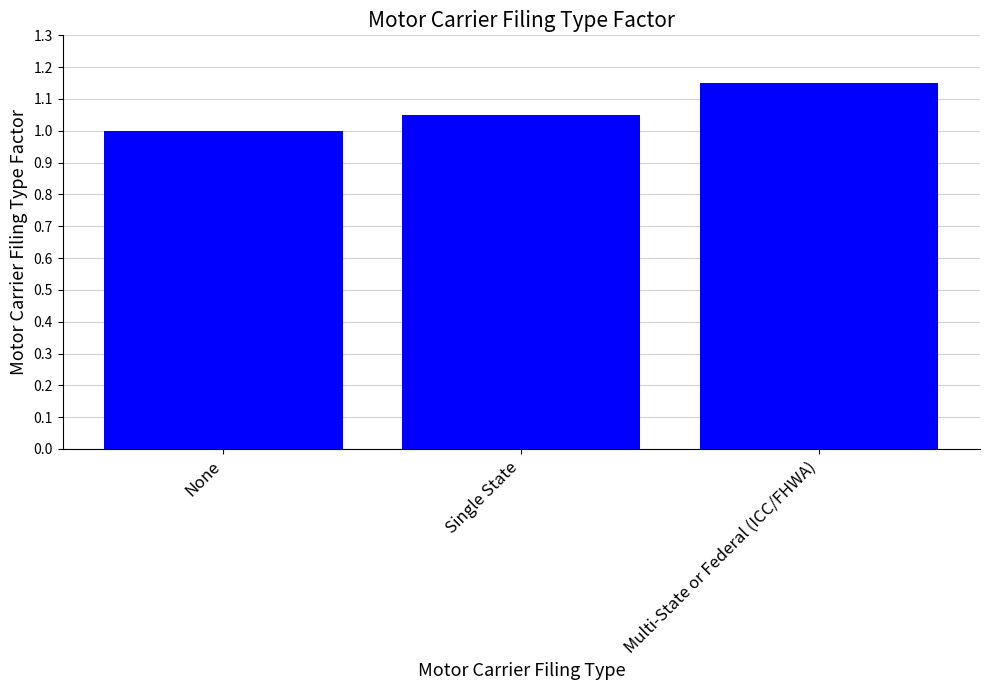

The chart shows a value of 0.4 at Multi-State or Federal (ICC/FHWA). True or false?

False